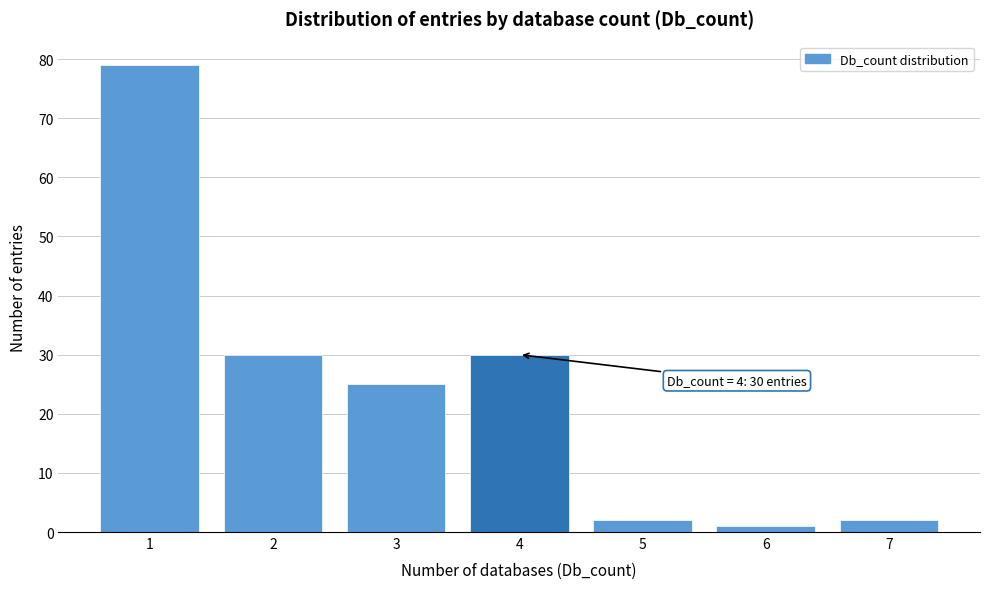

Reading left to right, extract all data points from this chart.

1=79	2=30	3=25	4=30	5=2	6=1	7=2